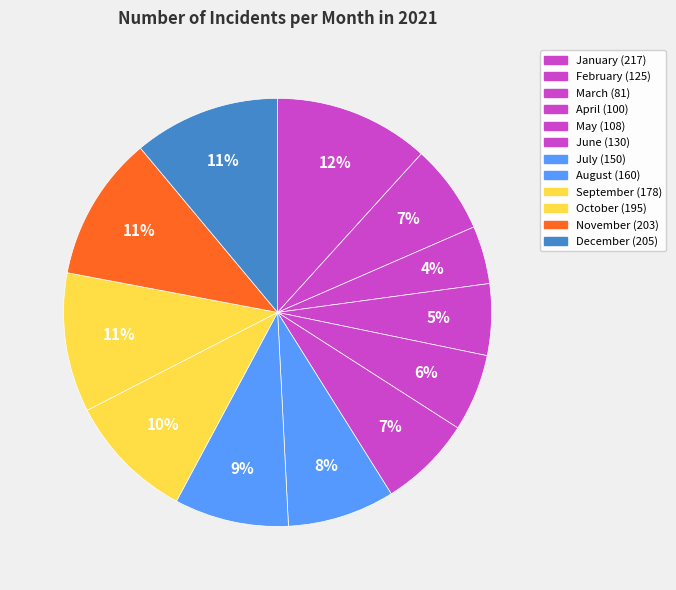

How many slices are in this pie chart?

12